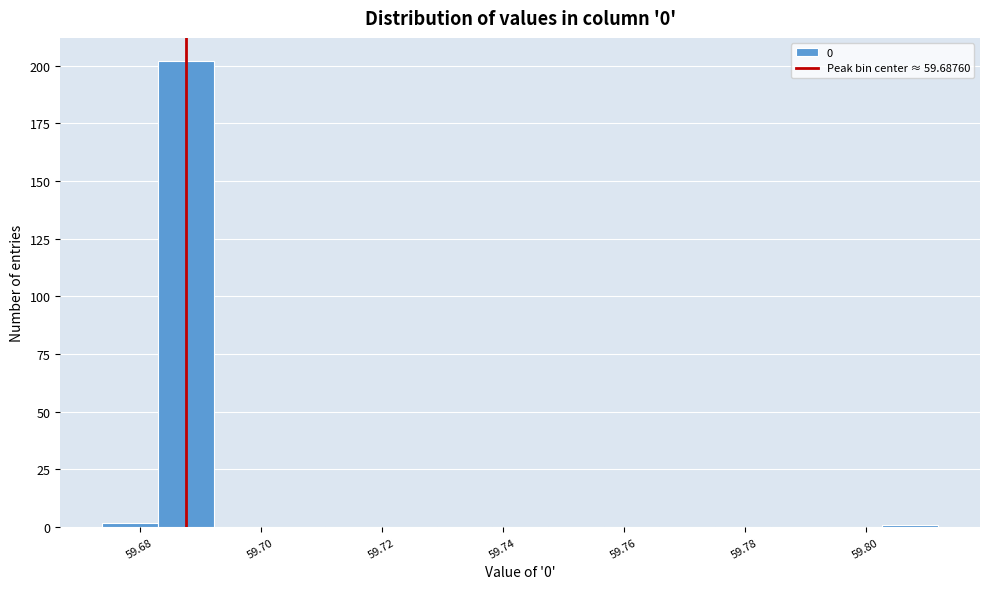

Reading left to right, transcribe this chart: for each bar, give the range it covers on the x-axis and its height. Neither the bar edges nor the heights are printed on the chart, so give them approximately, as read against the axes.

59.674 to 59.682: under 5
59.682 to 59.692: 200
59.692 to 59.702: 0
59.702 to 59.710: 0
59.710 to 59.720: 0
59.720 to 59.730: 0
59.730 to 59.738: 0
59.738 to 59.748: 0
59.748 to 59.756: 0
59.756 to 59.766: 0
59.766 to 59.776: 0
59.776 to 59.784: 0
59.784 to 59.794: 0
59.794 to 59.802: 0
59.802 to 59.812: under 5